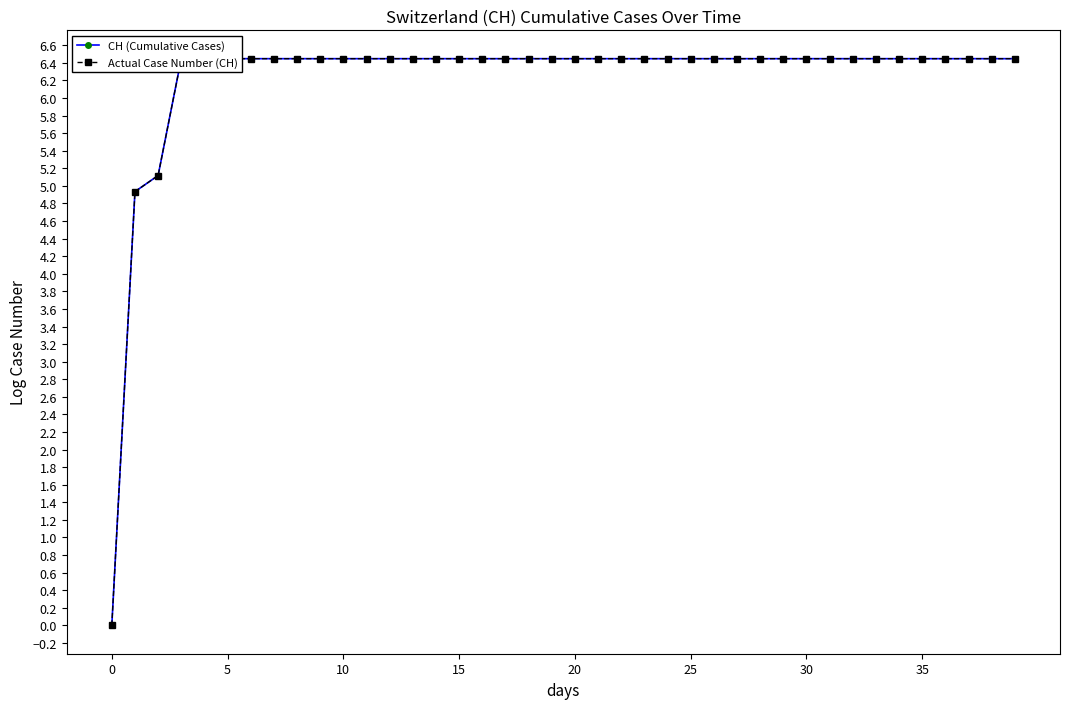

Which series has the largest range (max minus min)?

CH (Cumulative Cases)